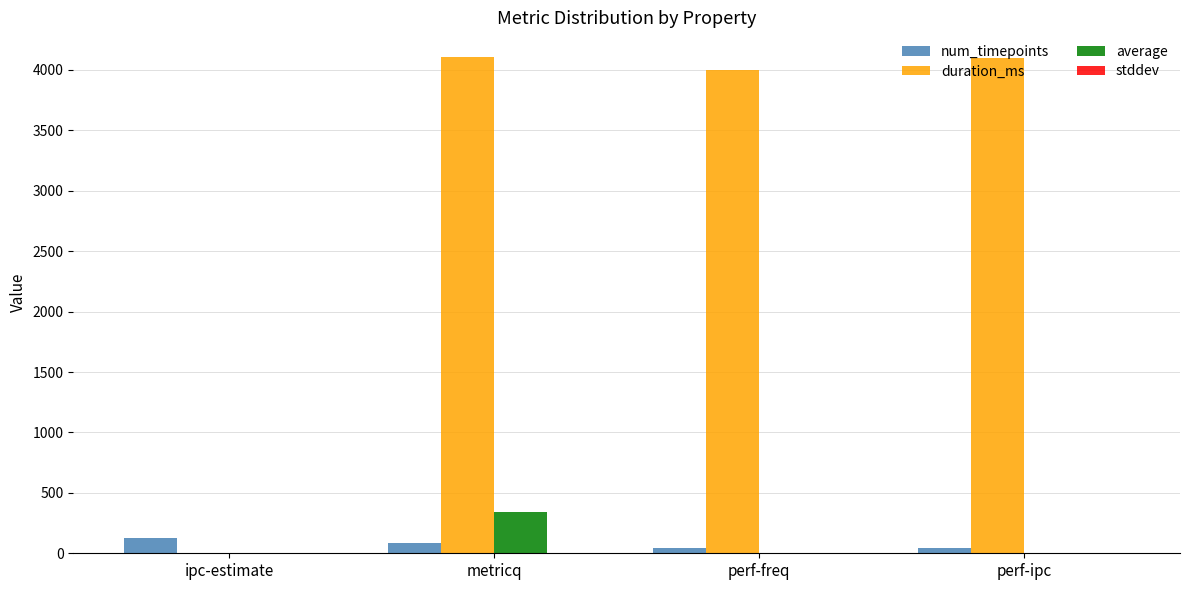

What is the greatest value displayed?

4106.0